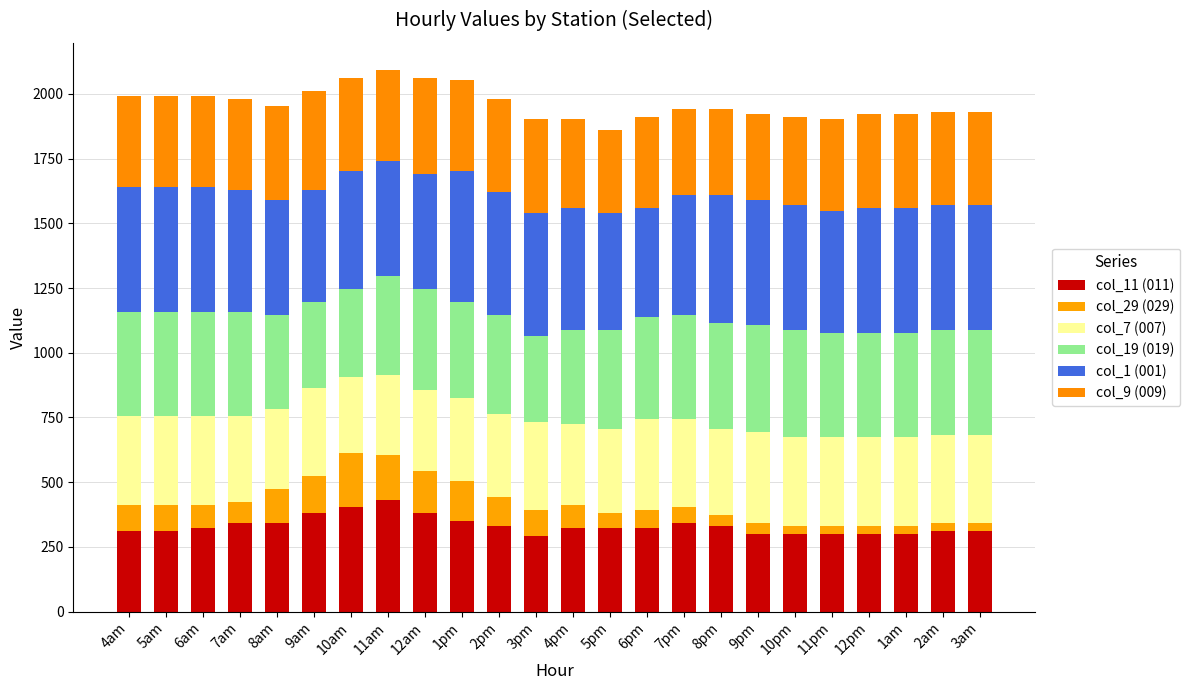

Rank the series by their maximum value, from lowest to highest.

col_29 (029), col_7 (007), col_9 (009), col_19 (019), col_11 (011), col_1 (001)